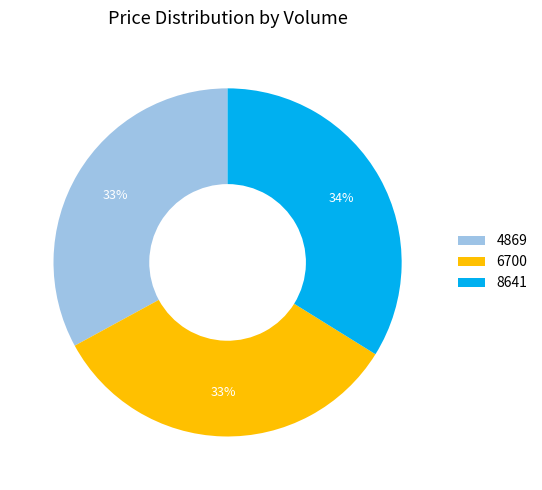

The 4869 slice represents 45% of the pie. True or false?

False